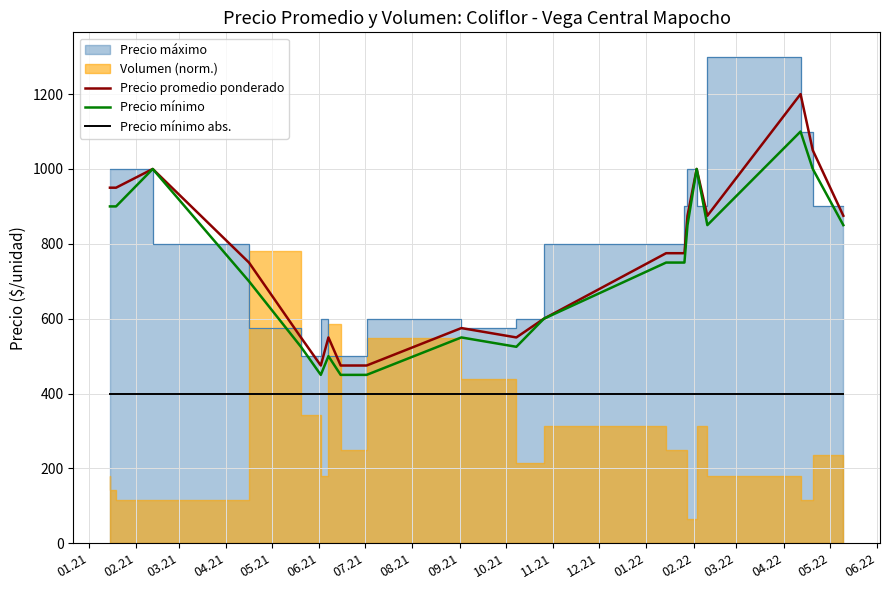

How many interior local valleys does the Precio promedio ponderado series have?

3